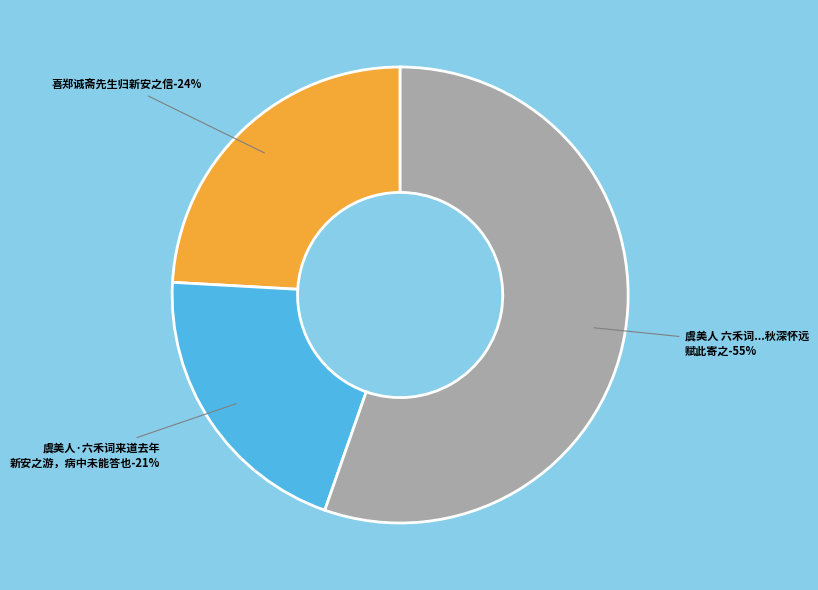

What percentage is the 虞美人 六禾词来道去年新安之游，病中未能答也。秋深怀远，赋此寄之 slice, to the nearest percent?

55%